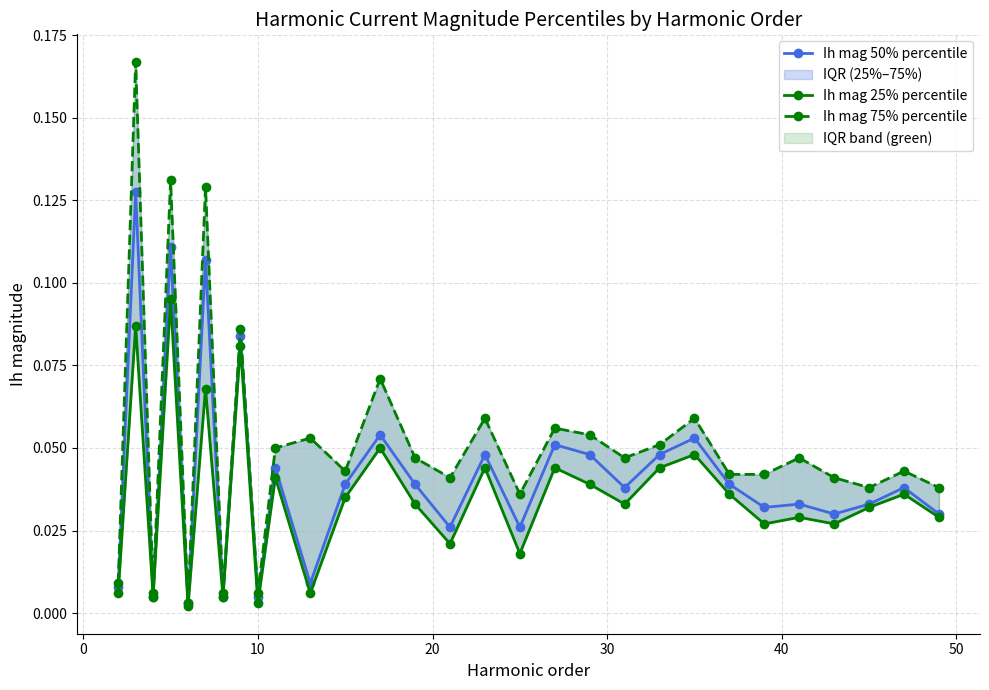

The value of Ih mag 50% percentile at −10 is 0.0. True or false?

False